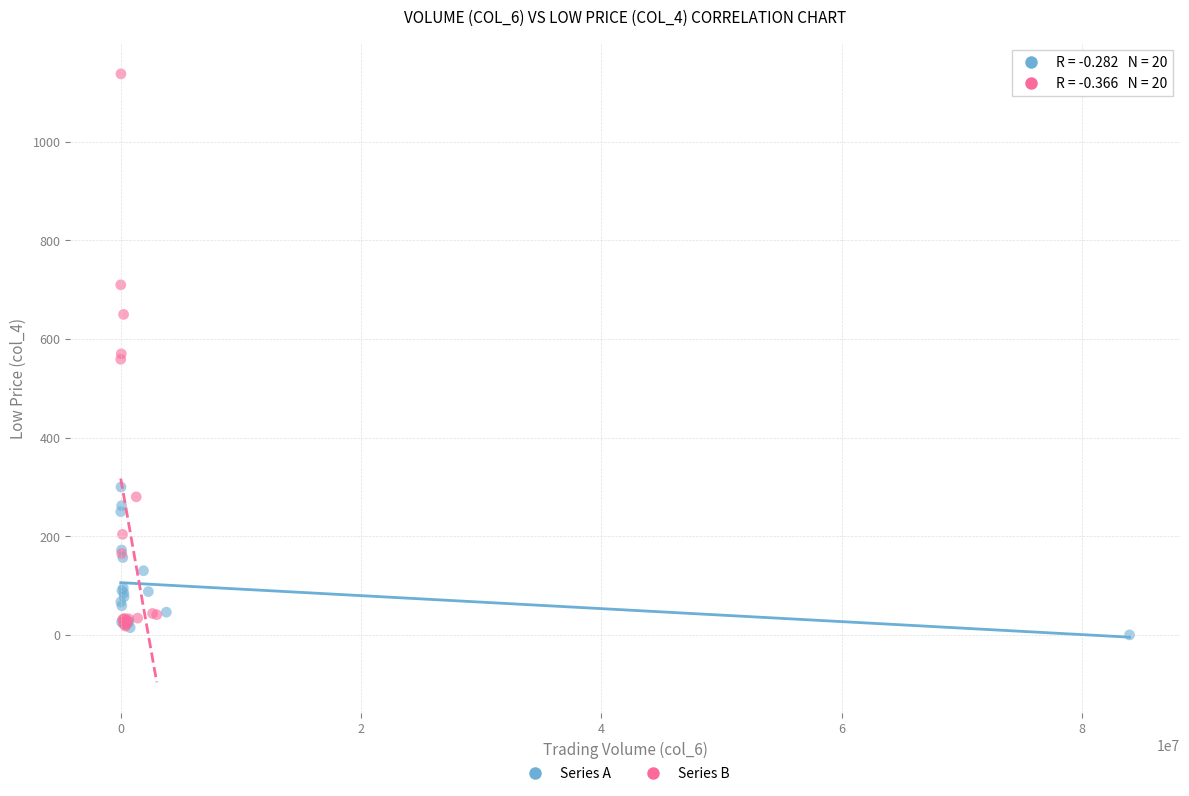

Which series has the widest spread of Y values?

Series B